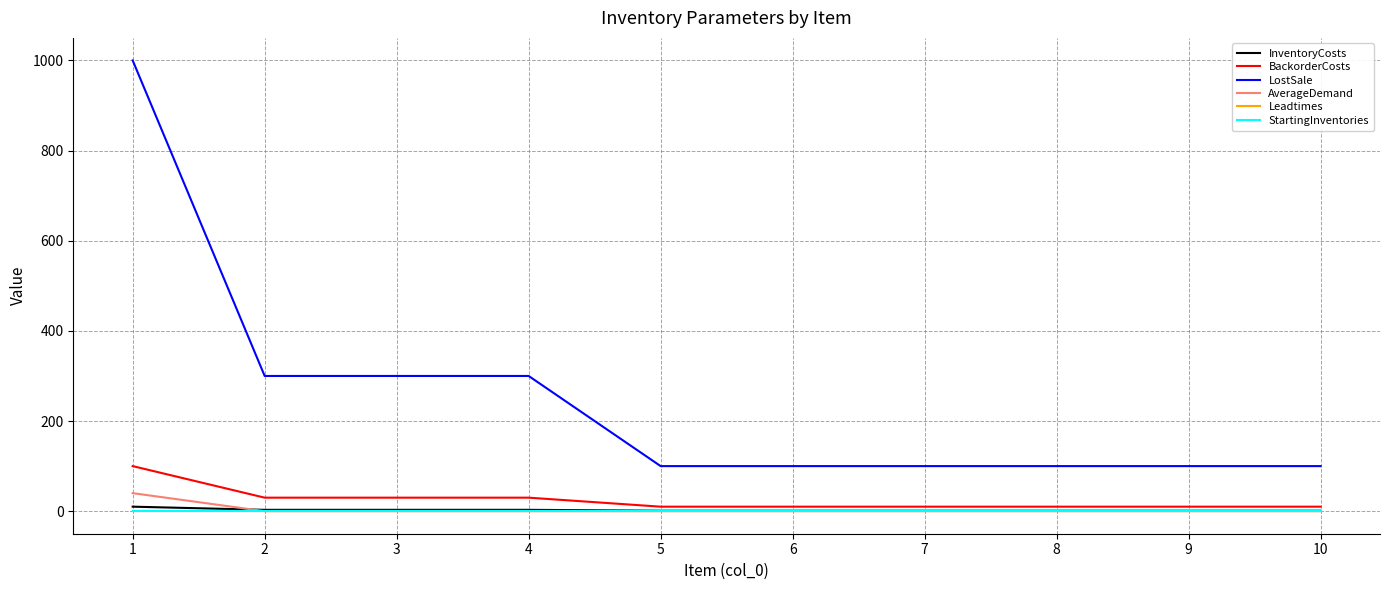

Which series has the widest spread of values?

LostSale